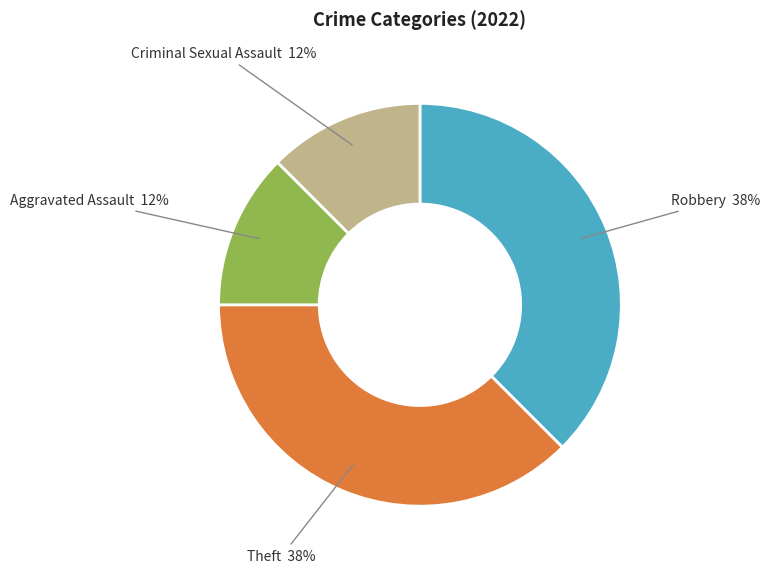

True or false: Criminal Sexual Assault accounts for 12% of the total.

True